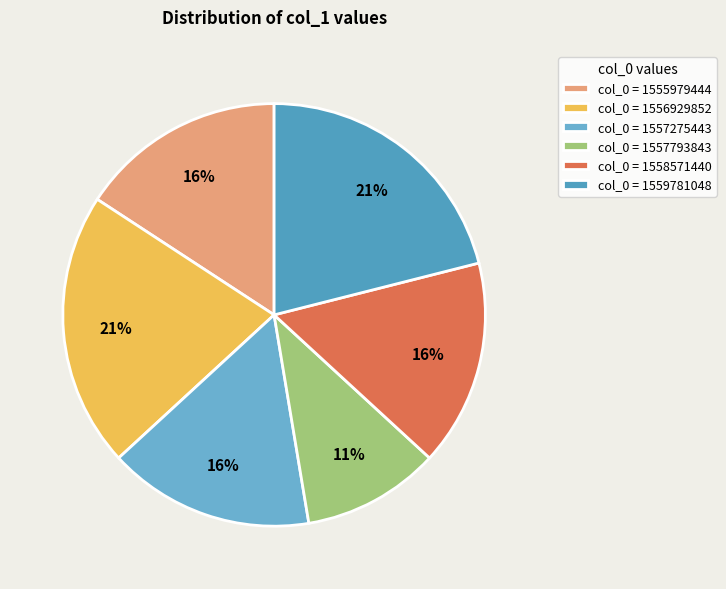

How many segments does this pie chart have?

6